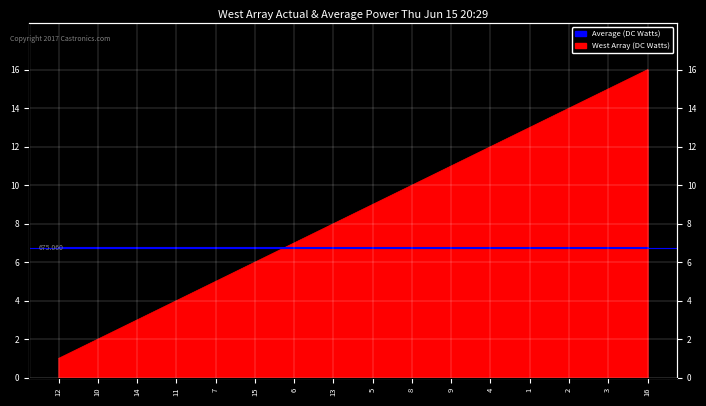

Is it true that the value at 9 is 11?

True